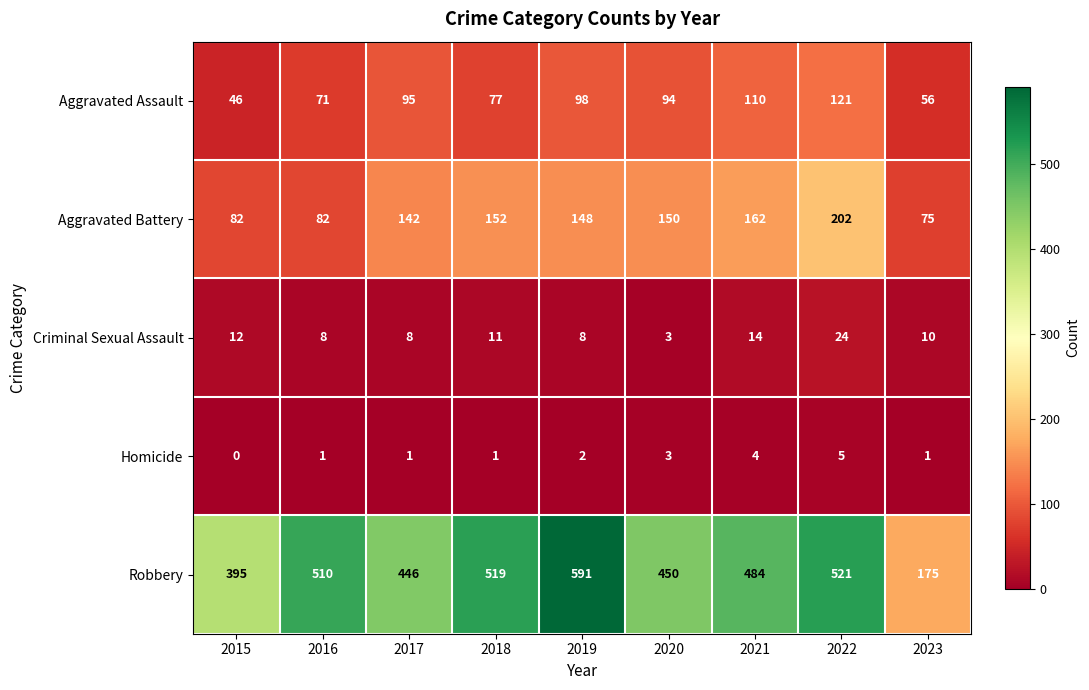

What is the difference between the maximum and minimum values in the Criminal Sexual Assault series?

21